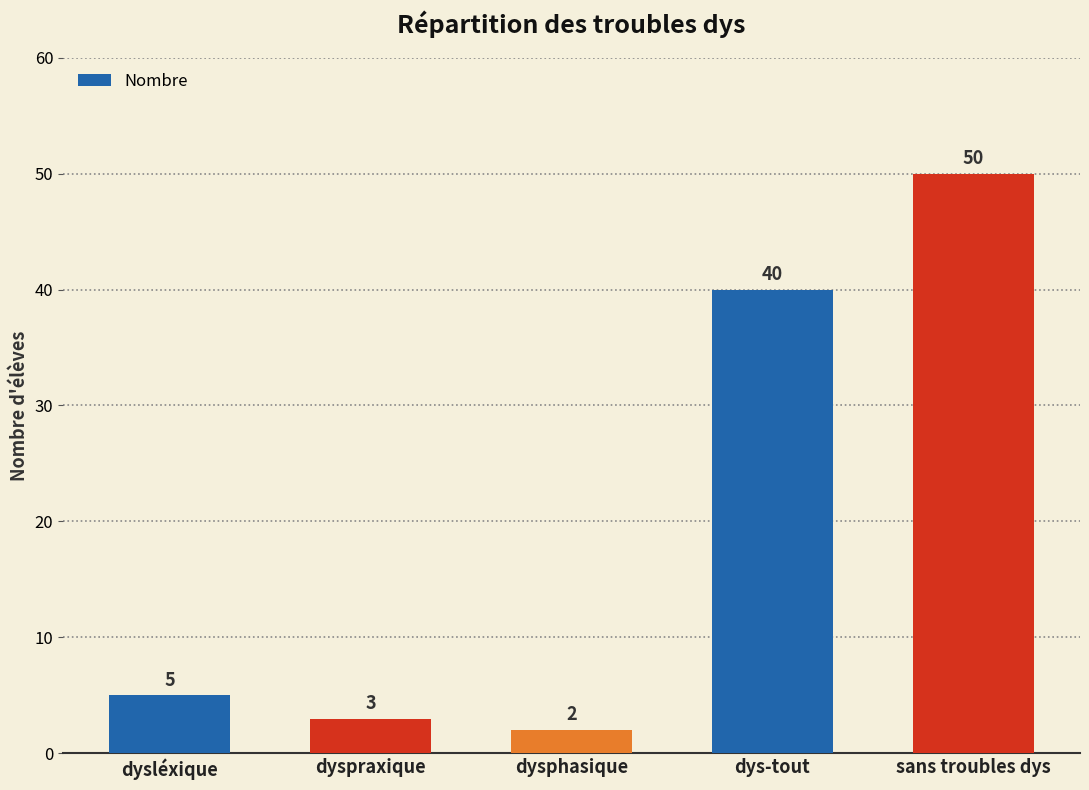

At which category does the chart reach its minimum across all series?

dysphasique